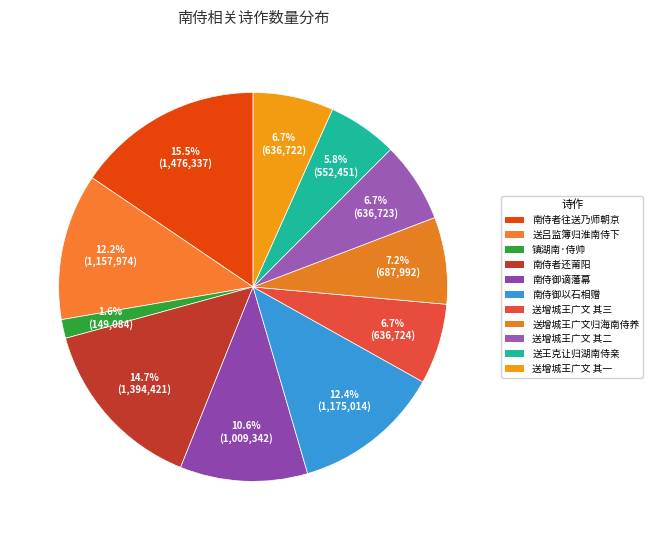

How many segments does this pie chart have?

11